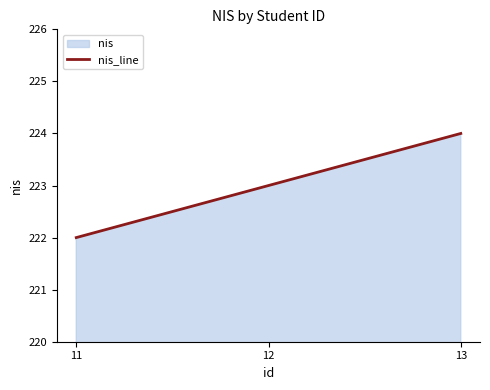

List the labels in order of value, smallest first.

11, 12, 13